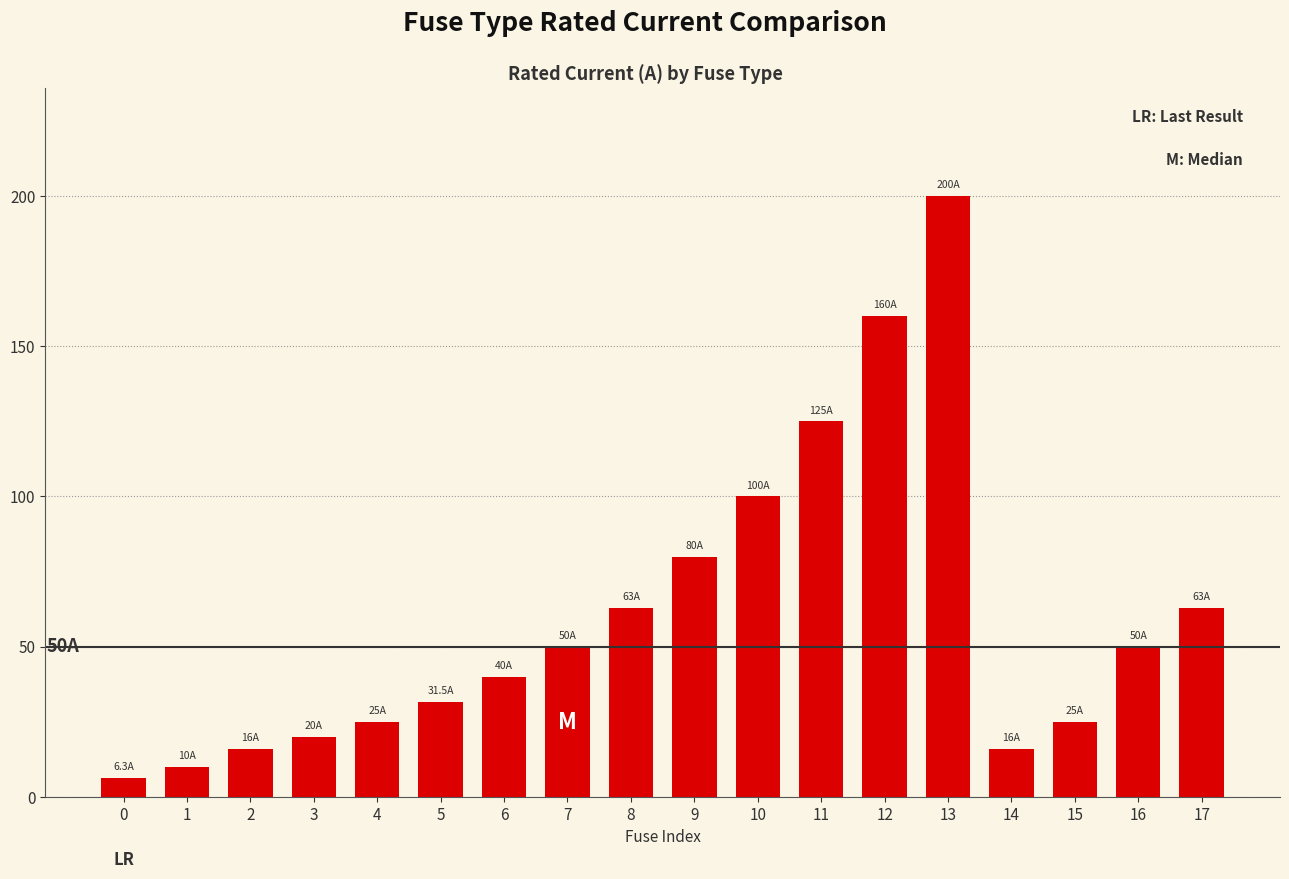

At which category does the chart reach its peak across all series?

13